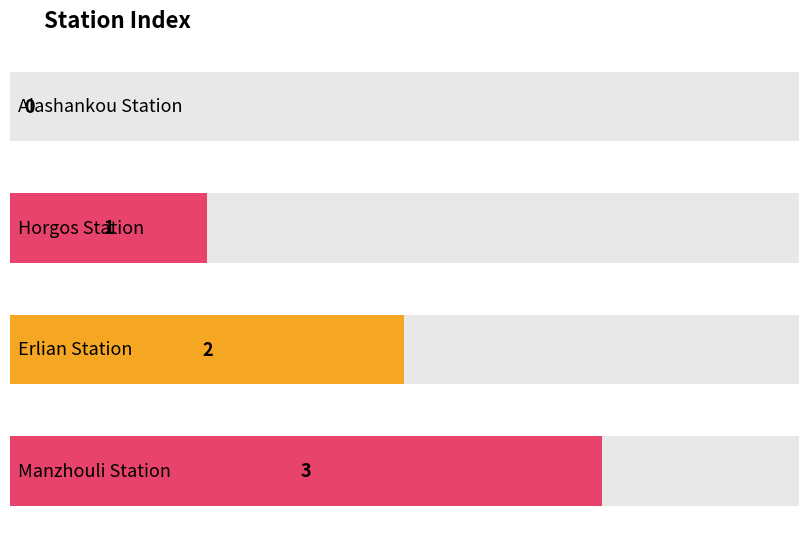

How many distinct data groups are displayed?

1